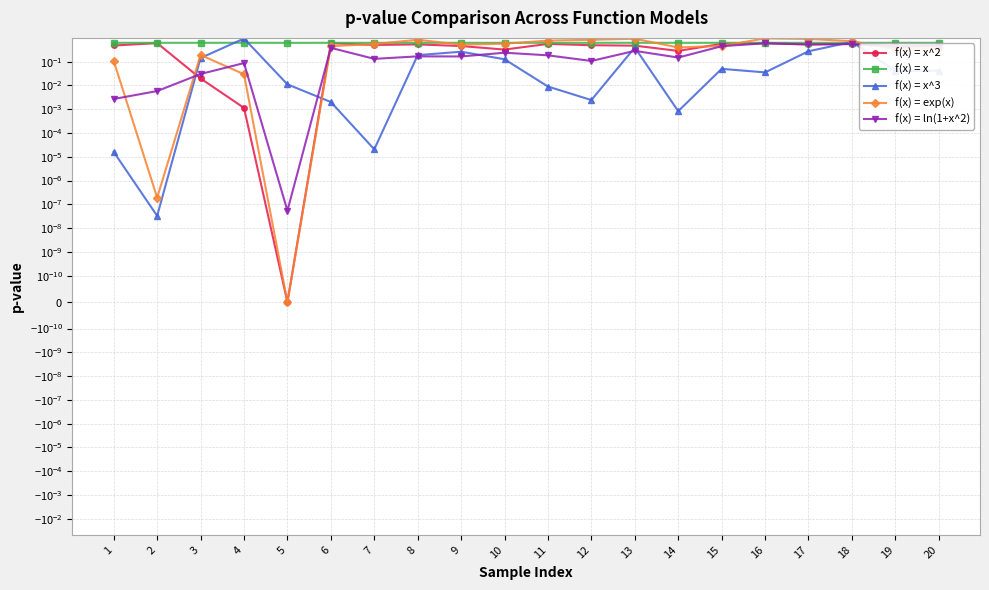

What is the difference between the maximum and second lowest values in the f(x) = ln(1+x^2) series?

0.6